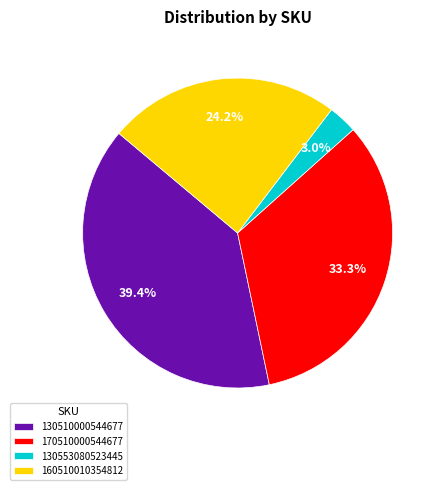

Does any single category account for the majority?

No